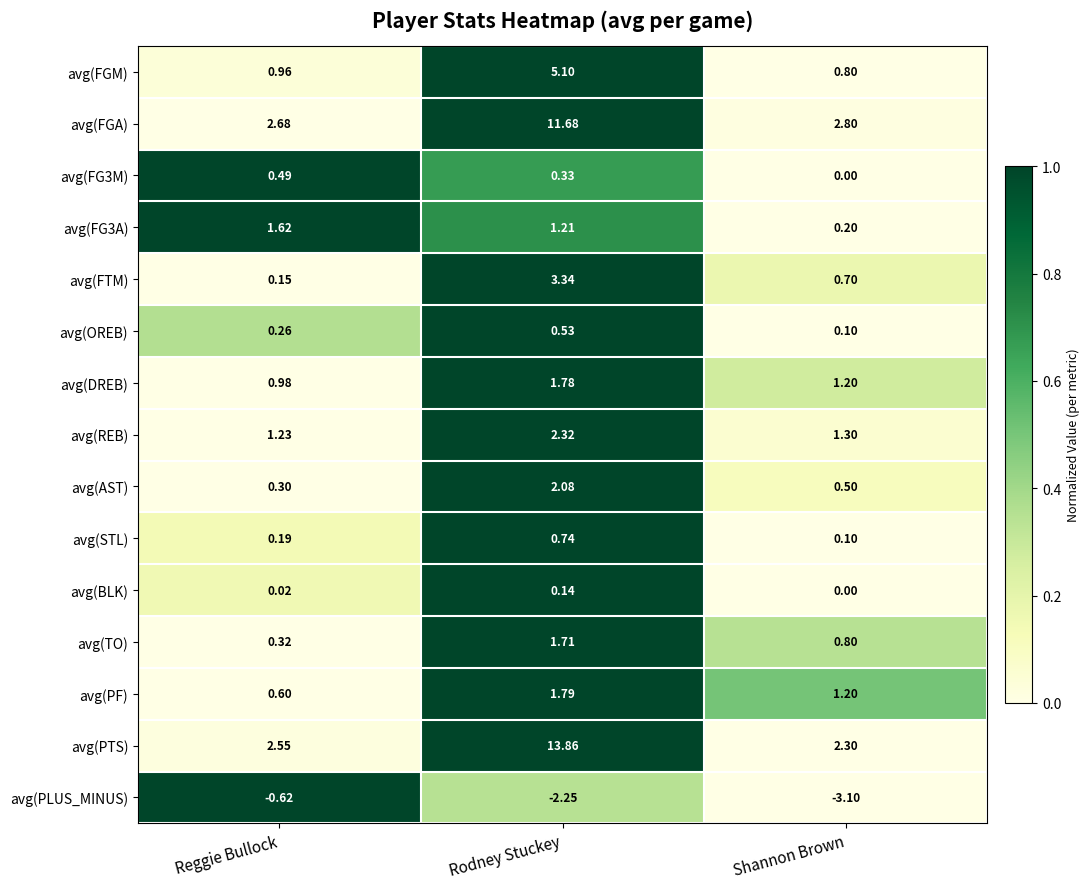

At which label is avg(OREB) closest to 0?

Shannon Brown